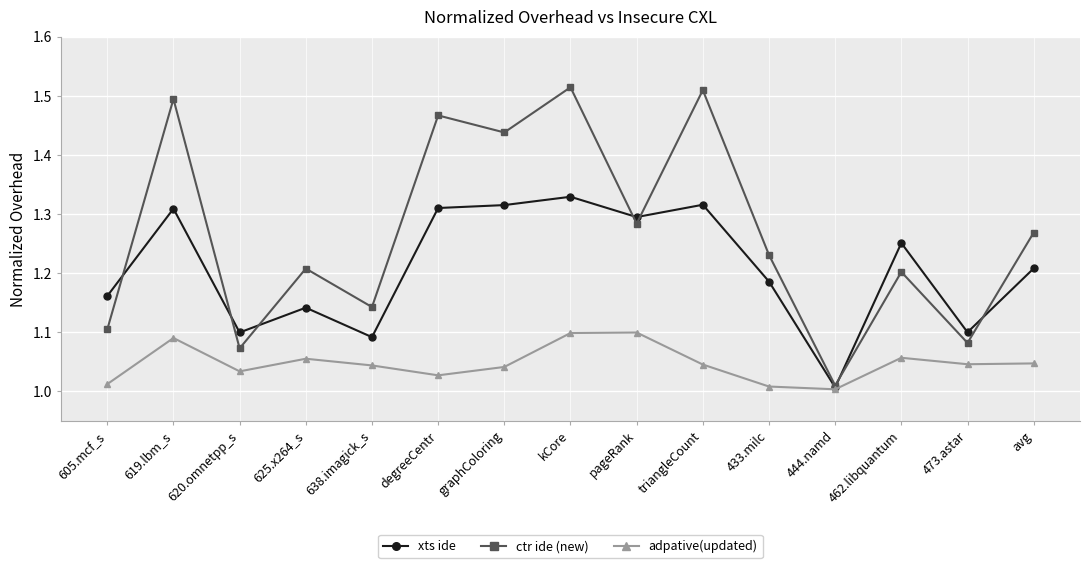

Between 638.imagick_s and graphColoring, which series saw the biggest shift?

ctr ide (new)